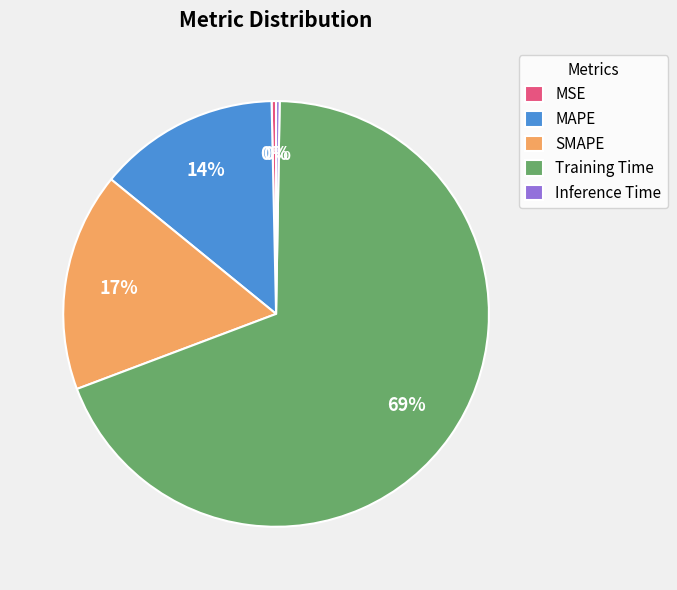

Do Training Time and SMAPE together represent more than half of the pie?

Yes